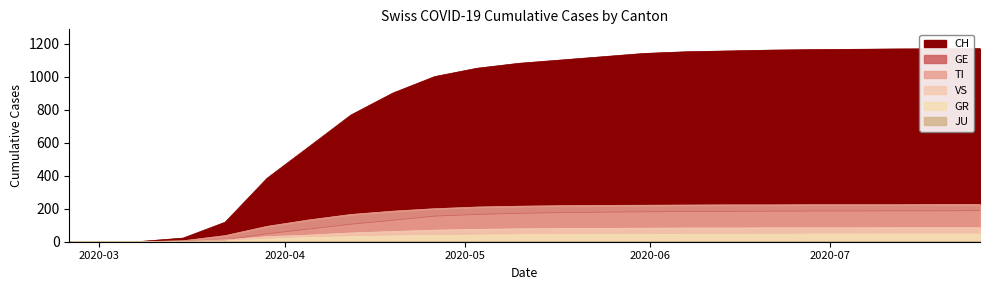

At which category does the chart reach its peak across all series?

2020-07-26